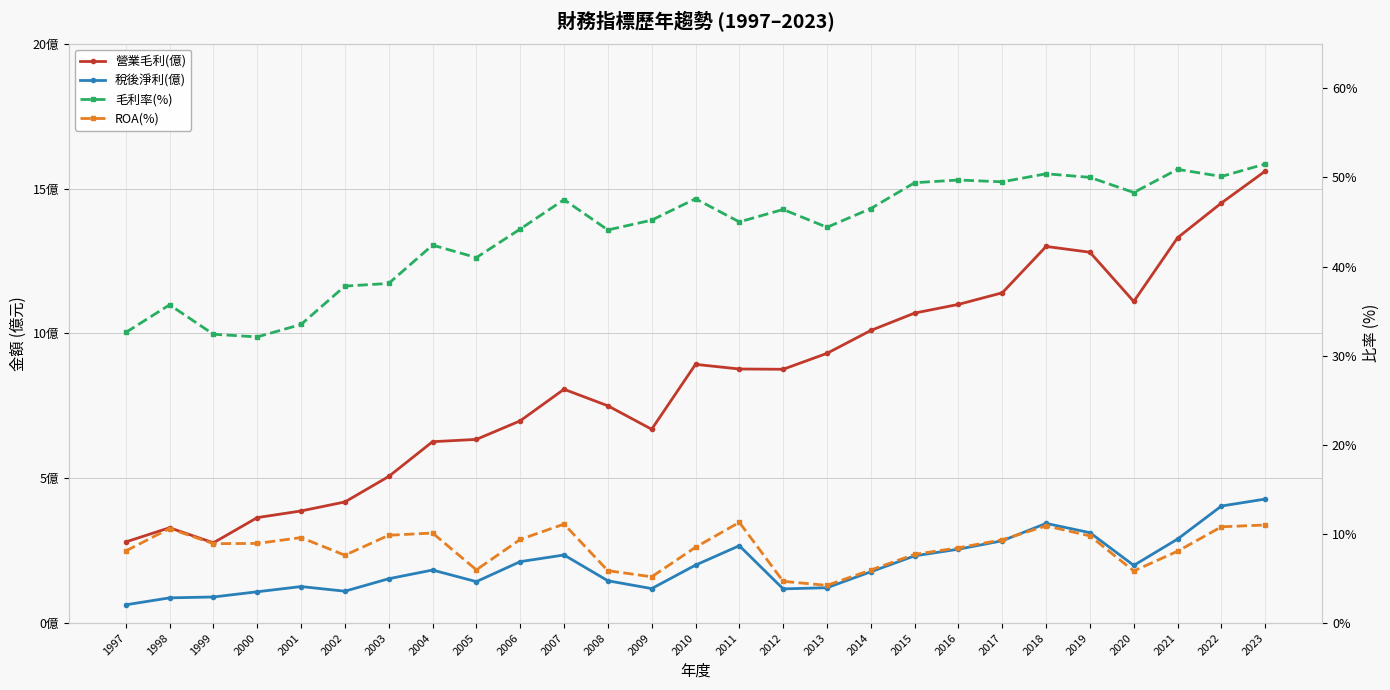

List the labels in order of 稅後淨利(億) value, smallest first.

1997, 1998, 1999, 2000, 2002, 2012, 2009, 2013, 2001, 2005, 2008, 2003, 2014, 2004, 2020, 2010, 2006, 2015, 2007, 2016, 2011, 2017, 2021, 2019, 2018, 2022, 2023